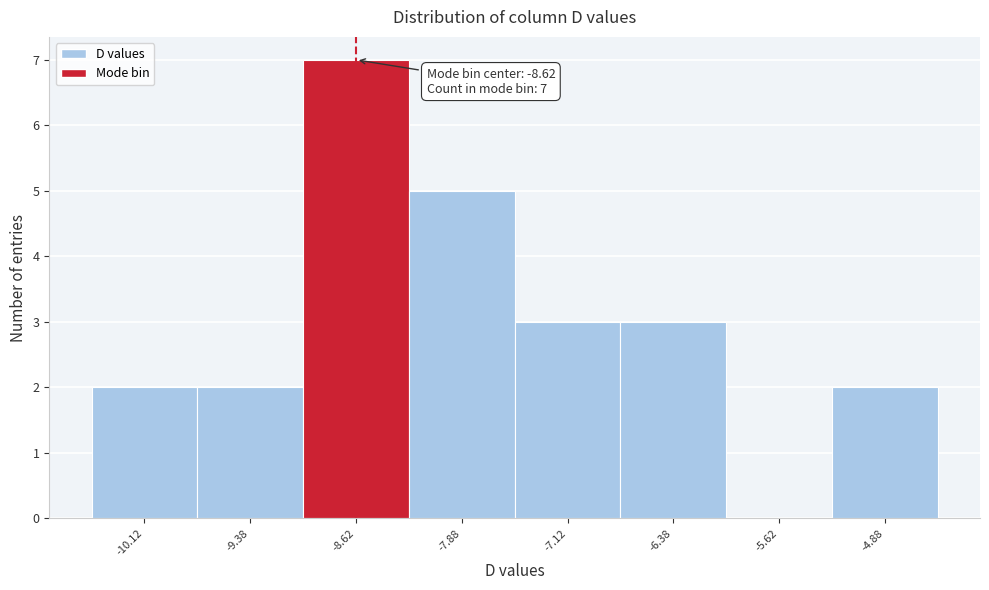

Over which range of the x-axis is the bar tallest?

-9.00 to -8.25